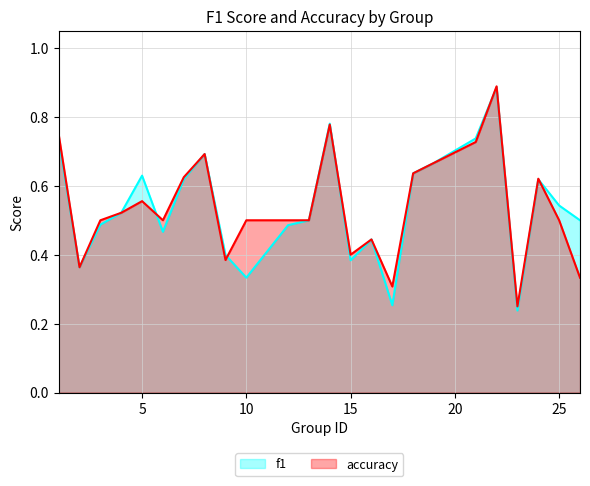

Which series ends up on top after the final intersection of f1 and accuracy?

f1